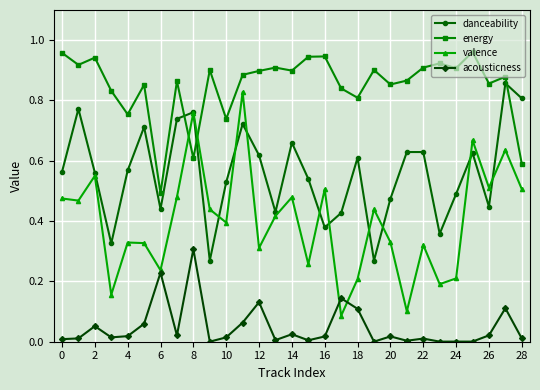

After their last crossing, which series has the higher values: valence or danceability?

danceability